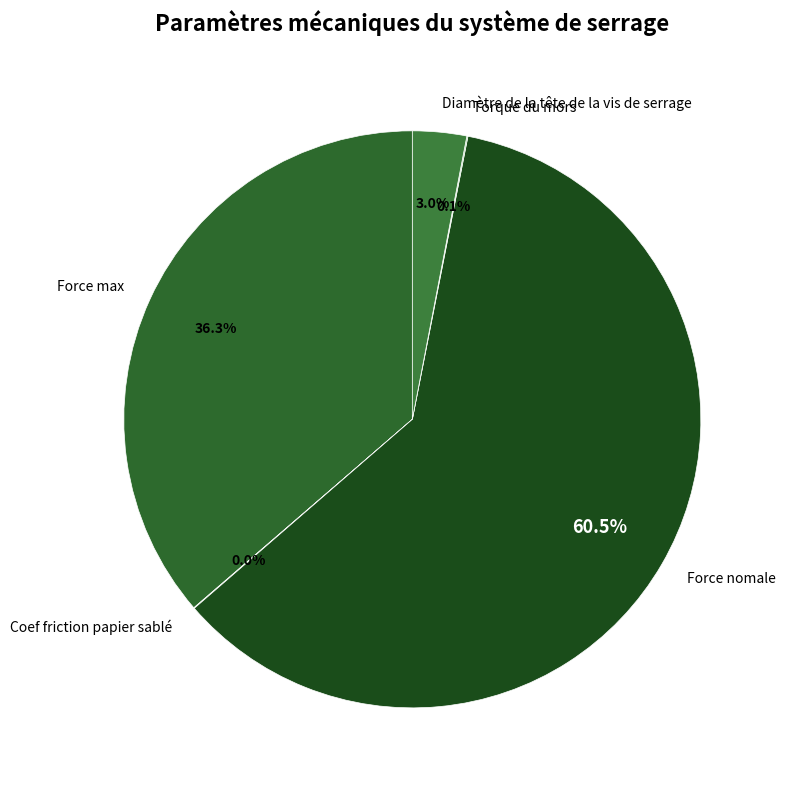

To the nearest percent, what is the difference between the largest and smallest slice percentages?

61%